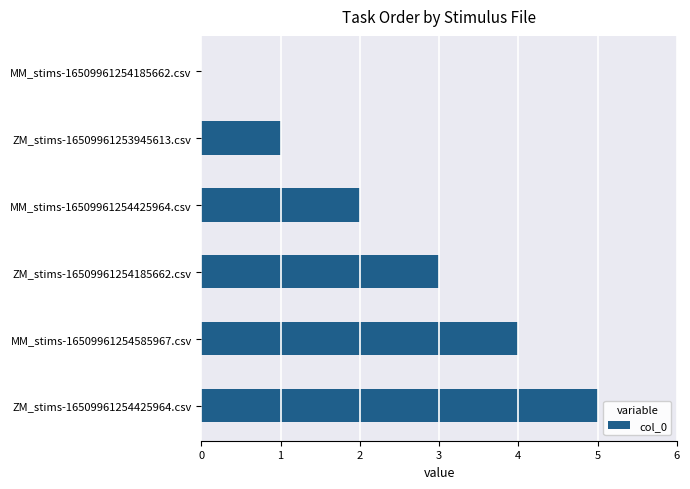

Is it true that the value at ZM_stims-16509961254425964.csv is 9?

False